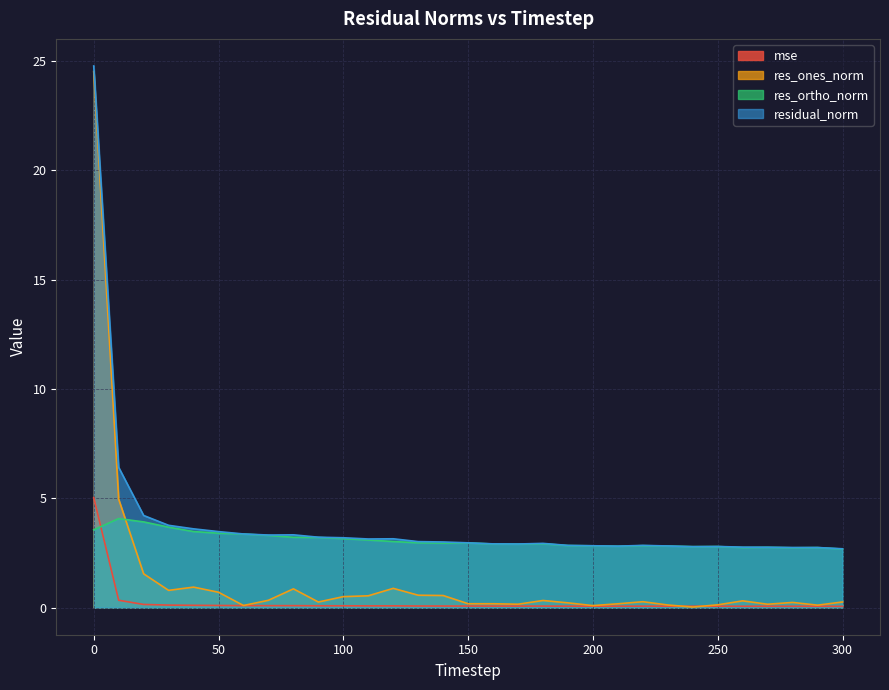

What are all the series names shown in the legend?

mse, res_ones_norm, res_ortho_norm, residual_norm